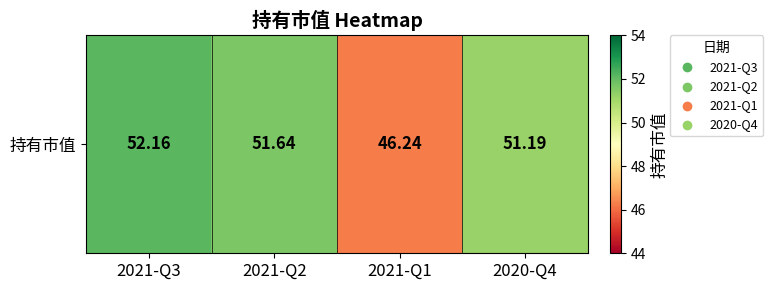

What is the smallest value displayed?

46.2